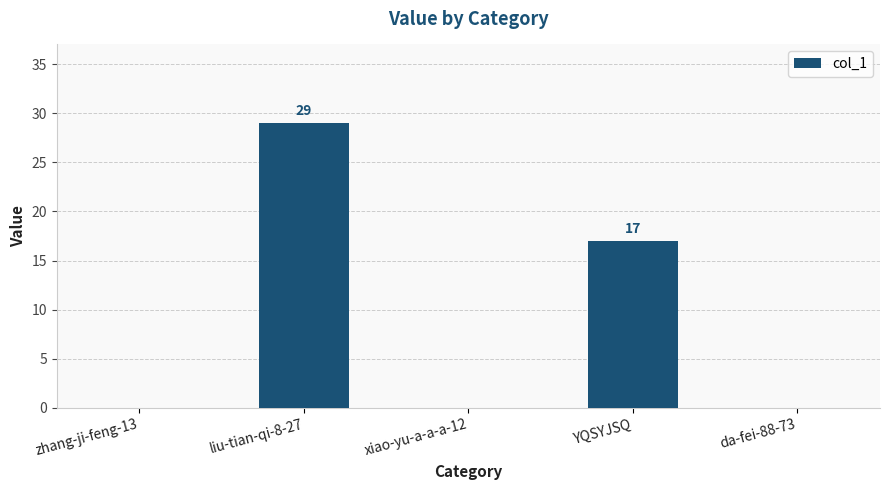

True or false: the data shows 0 at xiao-yu-a-a-a-12.

True